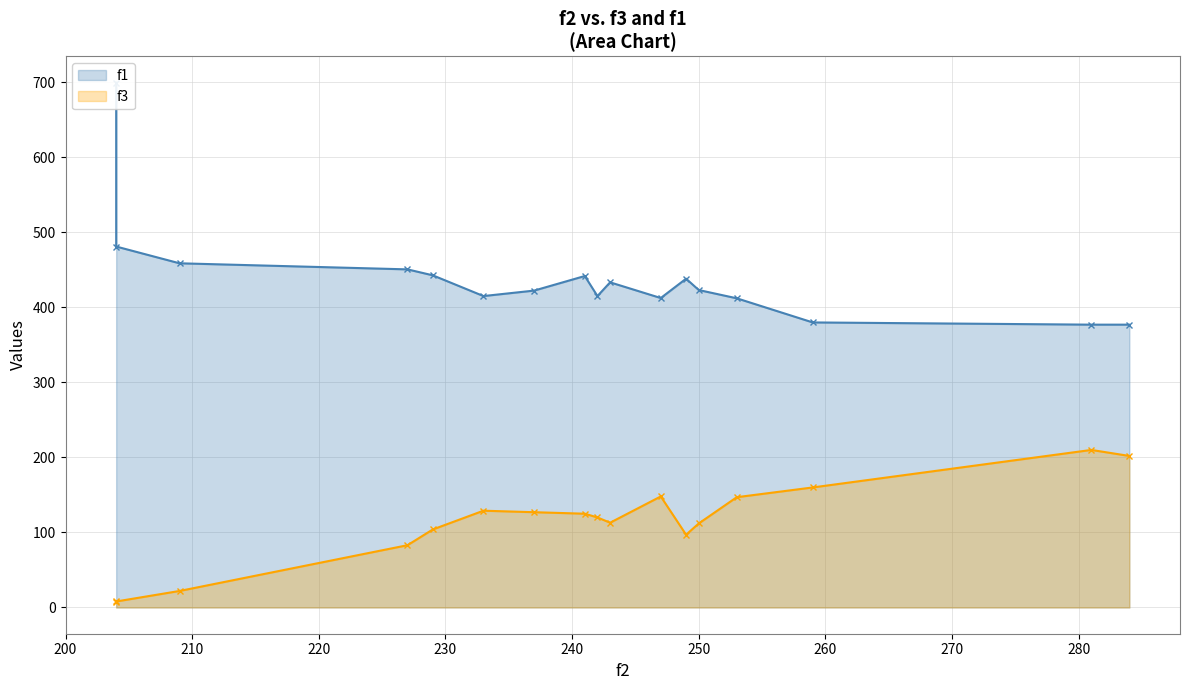

What are all the series names shown in the legend?

f1, f3